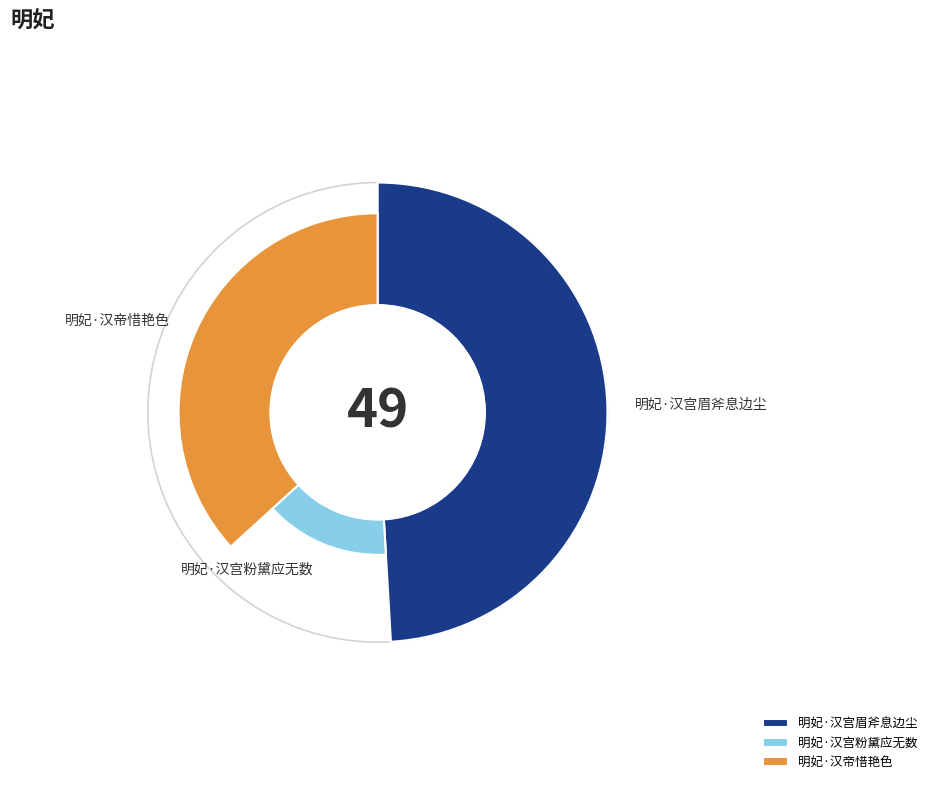

To the nearest percent, what is the difference between the largest and smallest slice percentages?

35%